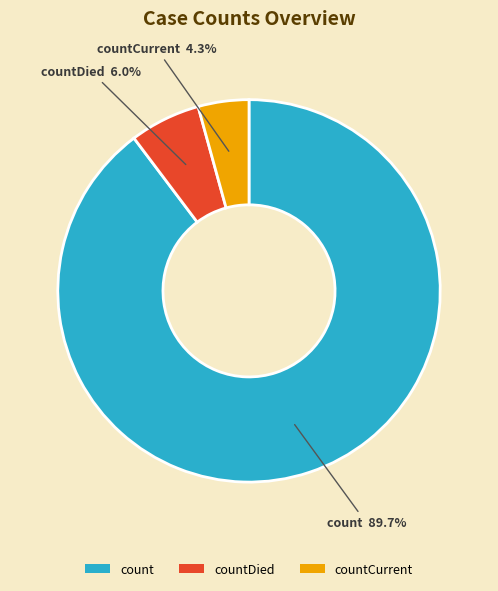

What is the ratio of the value at count to the value at countDied?

15.0